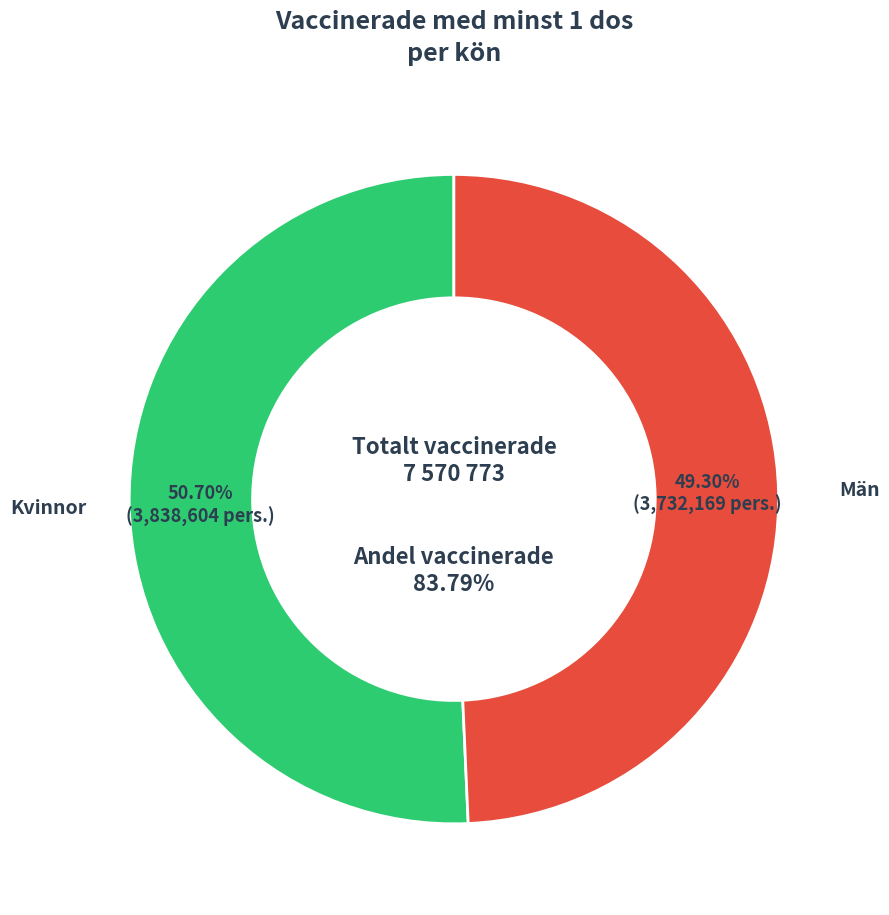

Is Män the majority of the pie?

No